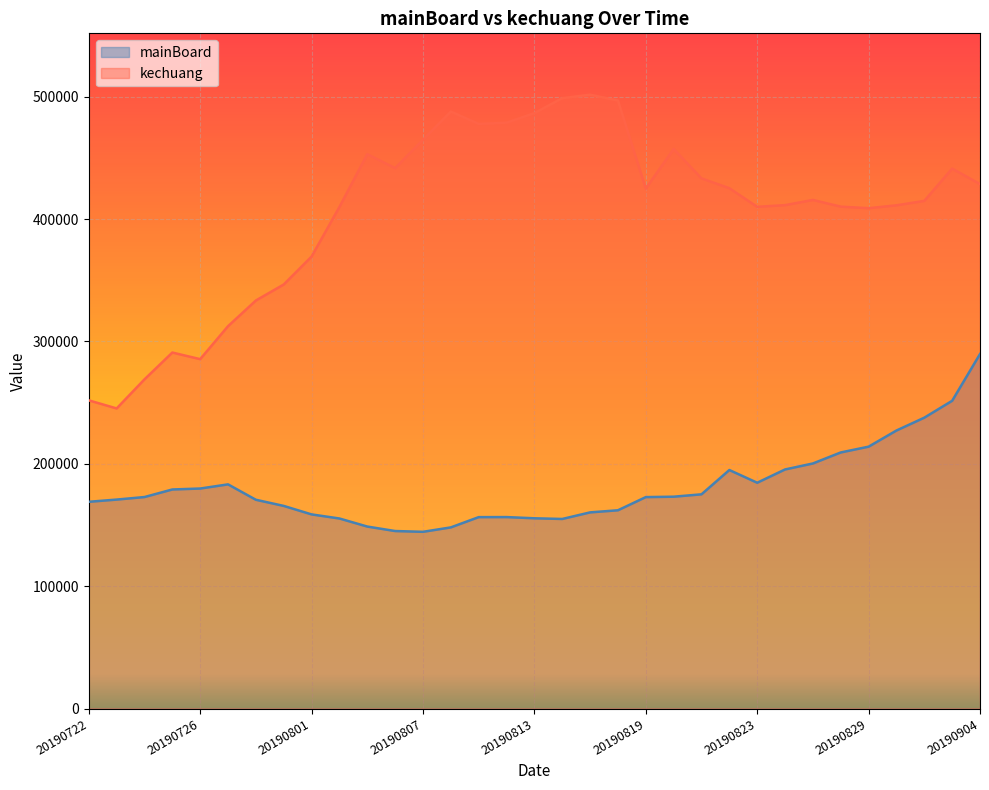

Which series changed the most between 20190729 and 20190815?

kechuang